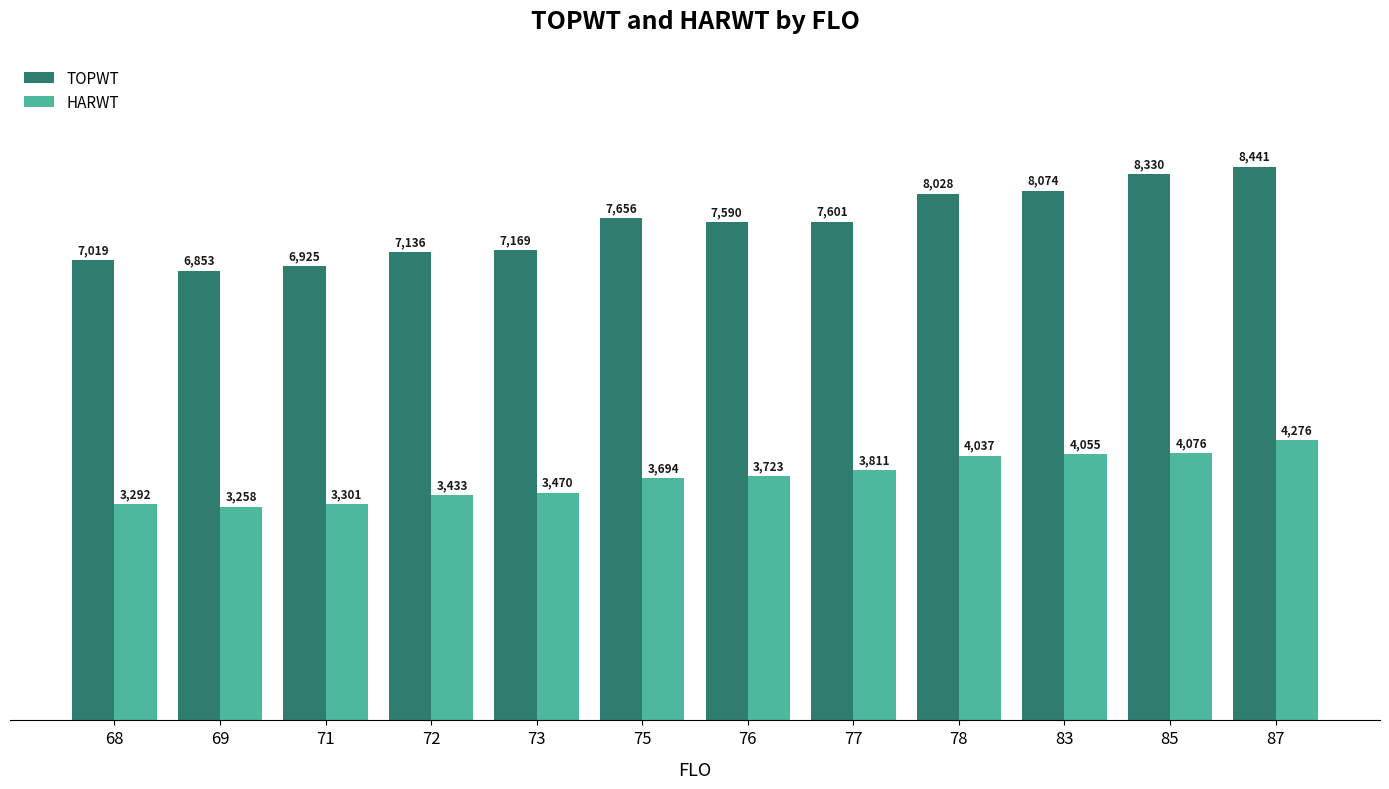

Reading right to left, extract all data points from this chart.

TOPWT: 8441	8330	8074	8028	7601	7590	7656	7169	7136	6925	6853	7019
HARWT: 4276	4076	4055	4037	3811	3723	3694	3470	3433	3301	3258	3292